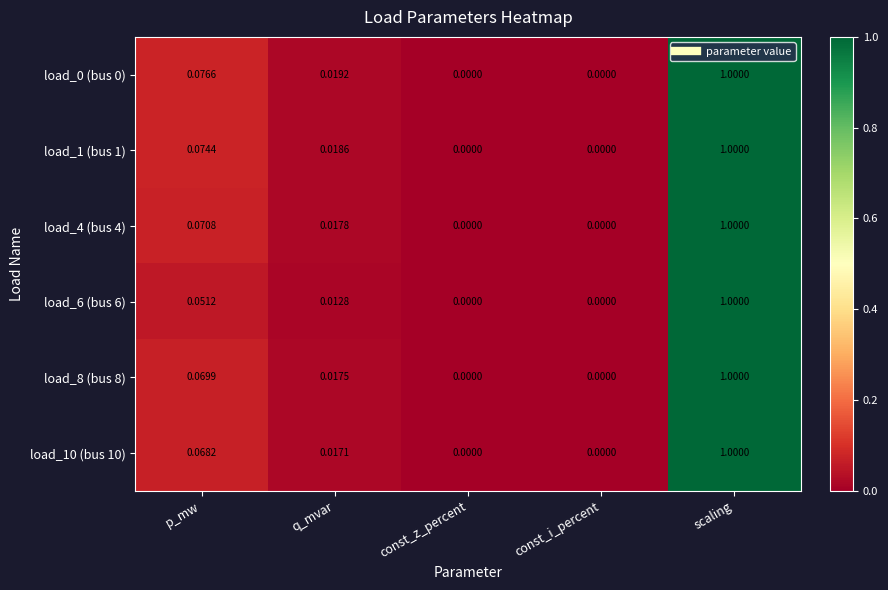

At which label does load_10 (bus 10) reach its peak?

scaling